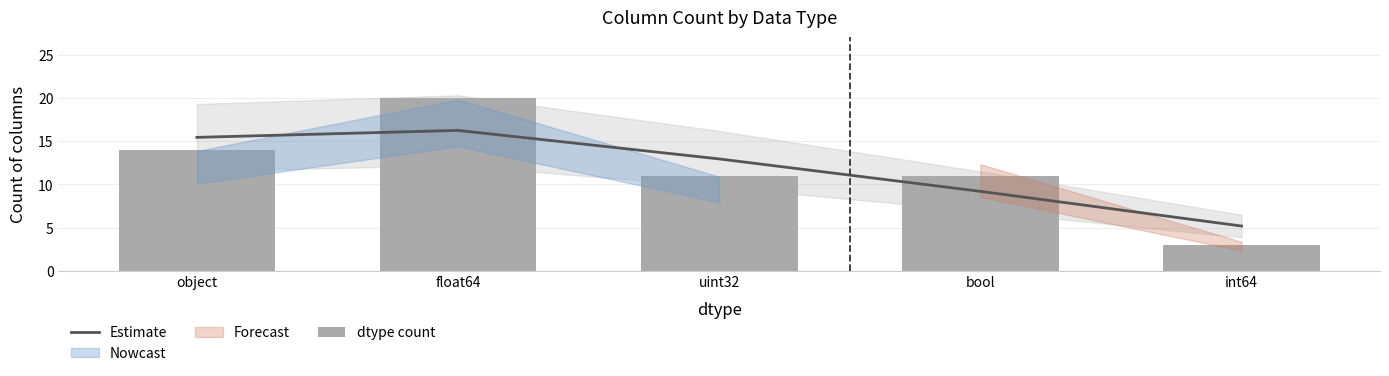

What is the label of the 2nd bar from the left?

float64